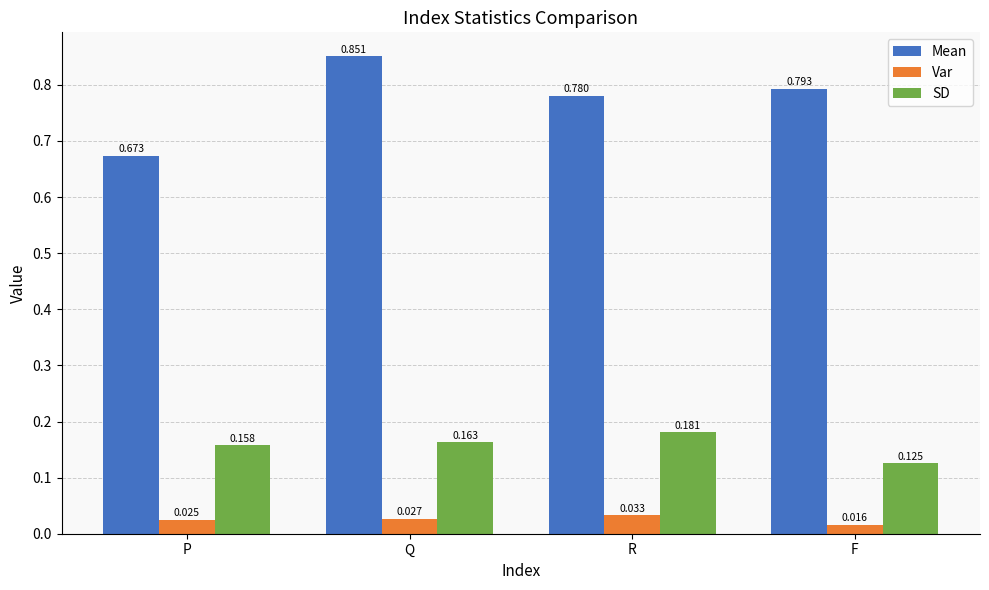

At which category does the chart reach its peak across all series?

Q